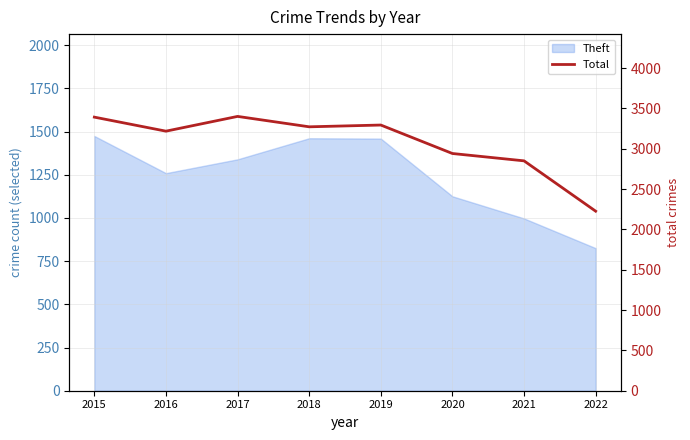

At which label is the value closest to 2813?

2021